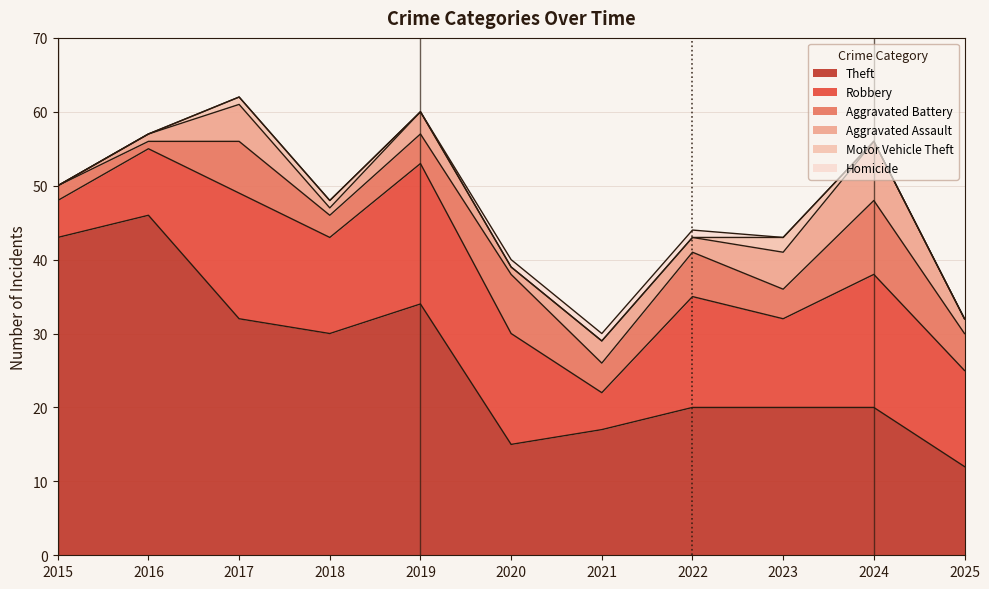

What is the difference between the maximum and minimum values in the Motor Vehicle Theft series?

2